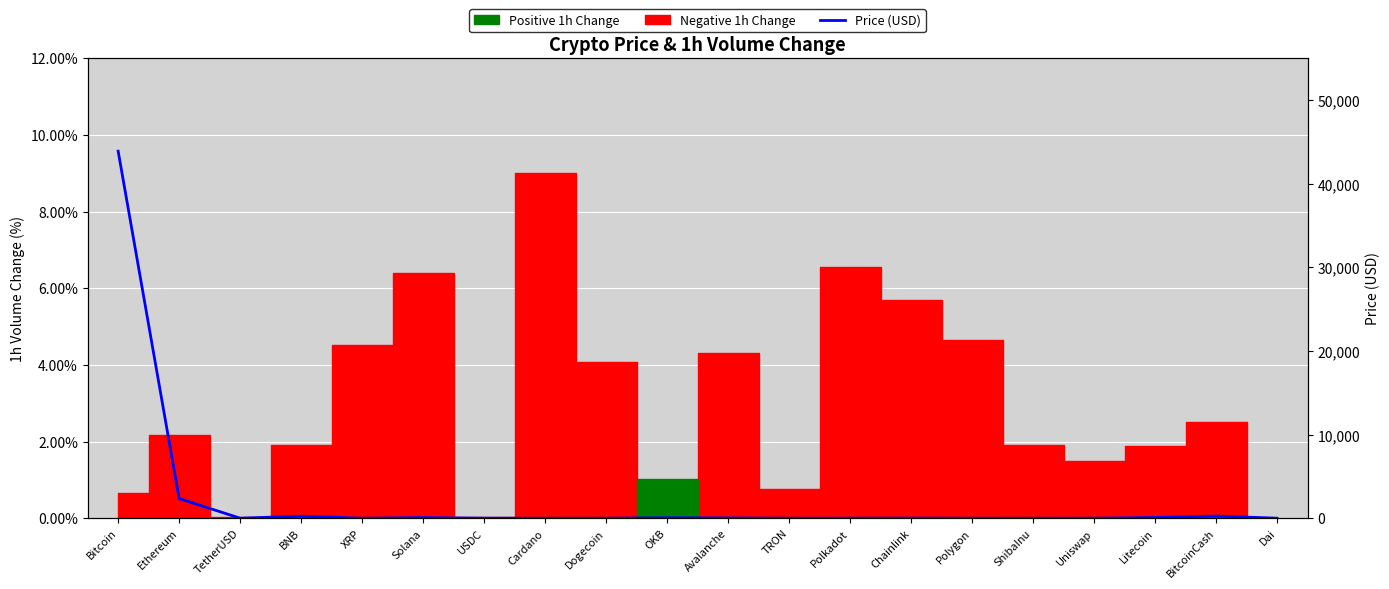

What position from the left is TRON?

12